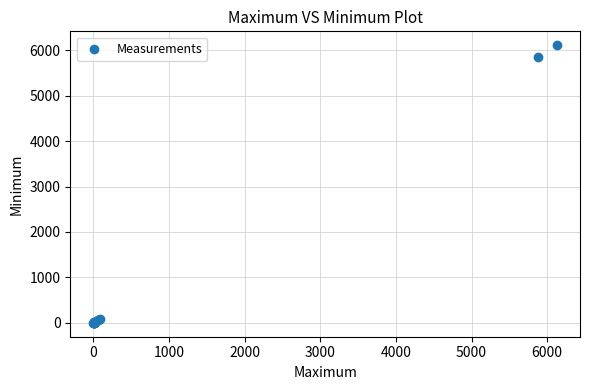

What Y value in the scatter plot is closest to 3055?

5861.1